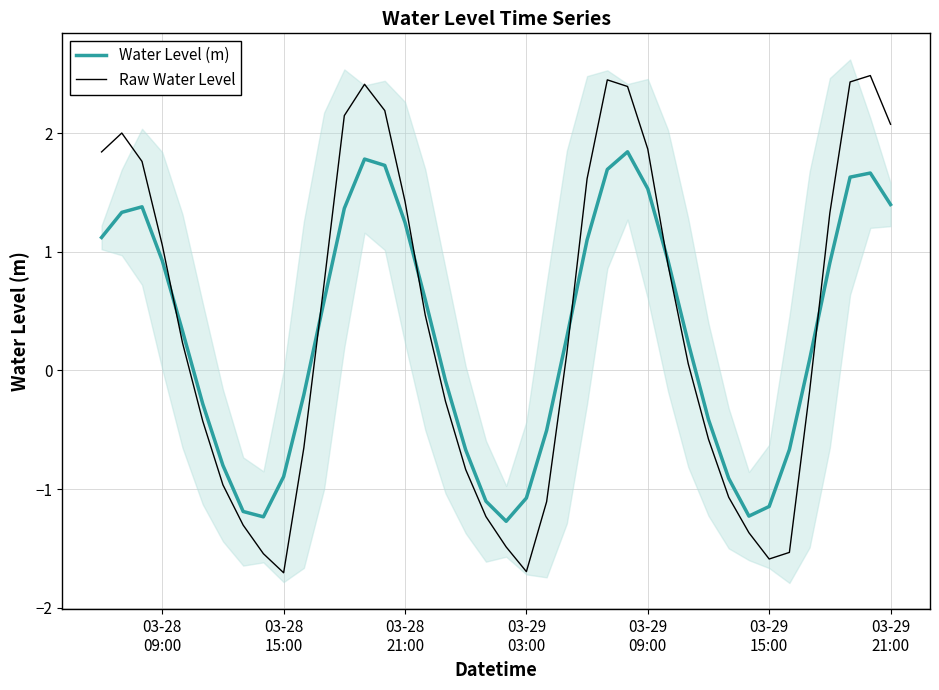

Which series ends up on top after the final intersection of Water Level (m) and Raw Water Level?

Raw Water Level